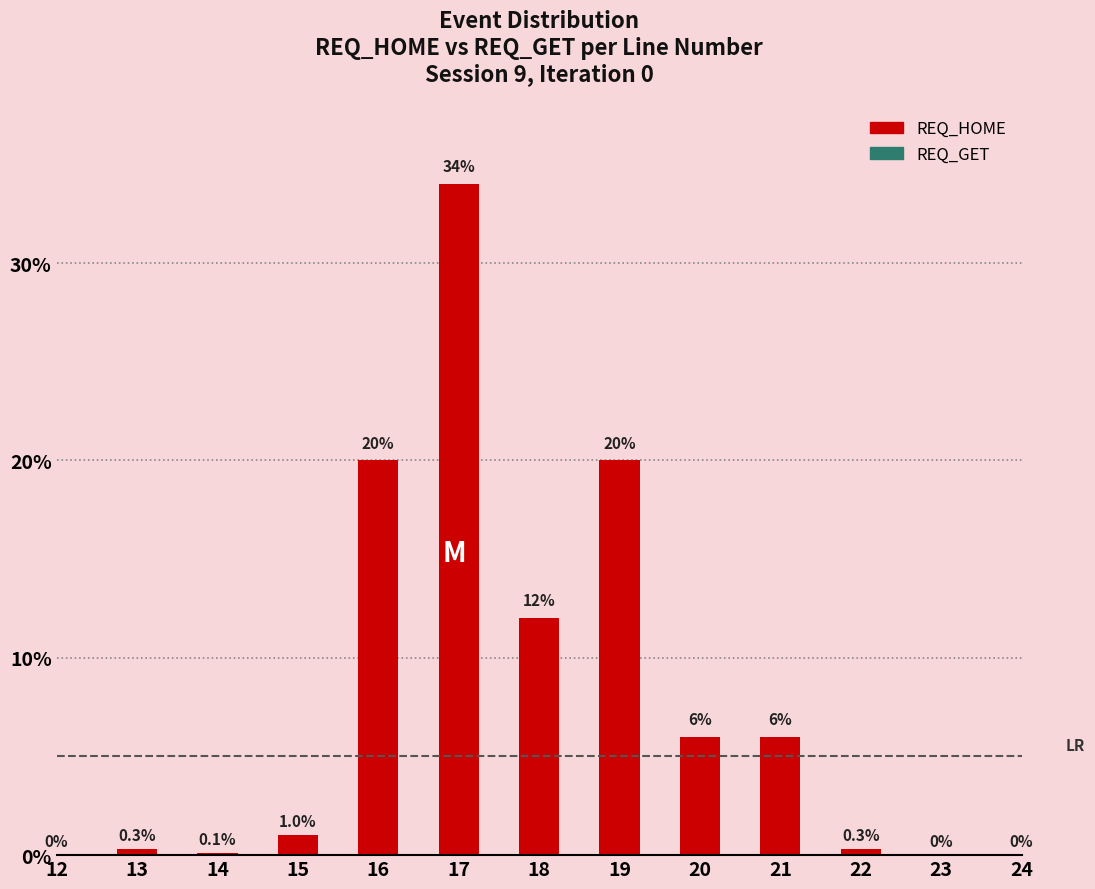

The REQ_HOME series shows 6.0 at 21. True or false?

True